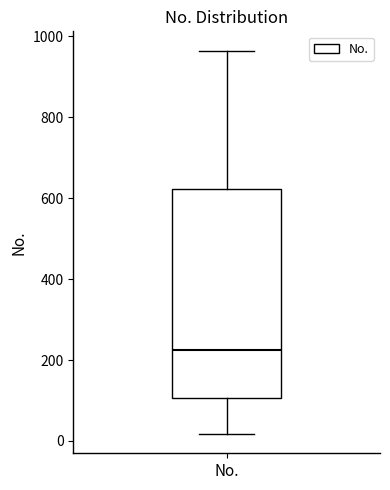

Transcribe this box plot: give where the median line is, the range the box spans, and where the two whiskers end, as read against the y-axis. The values are not printed on the chart, so give them approximately, as read against the axis.

median 220, box 100 to 620, whiskers 20 to 960